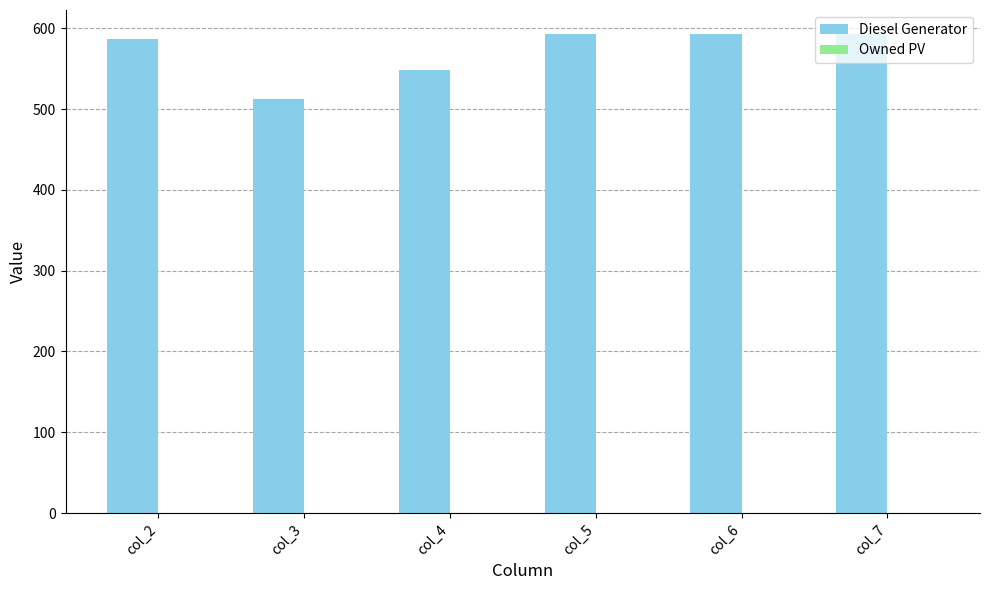

Approximately how many times larger is the value at col_5 compared to col_2?

1.0